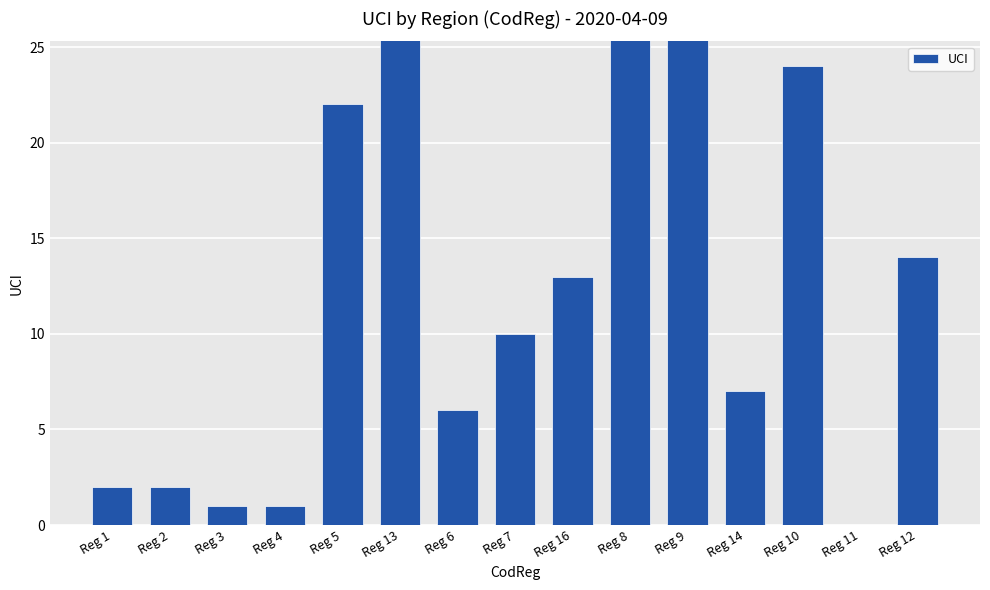

Which category has the lowest value across all series?

Reg 11